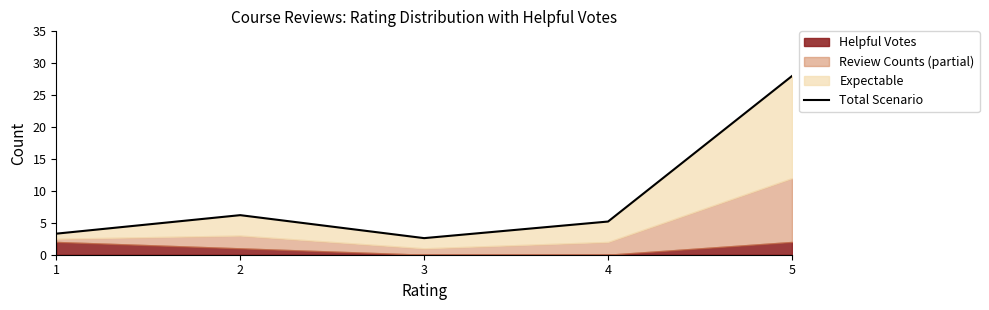

True or false: the data shows 28.0 at 5.

True